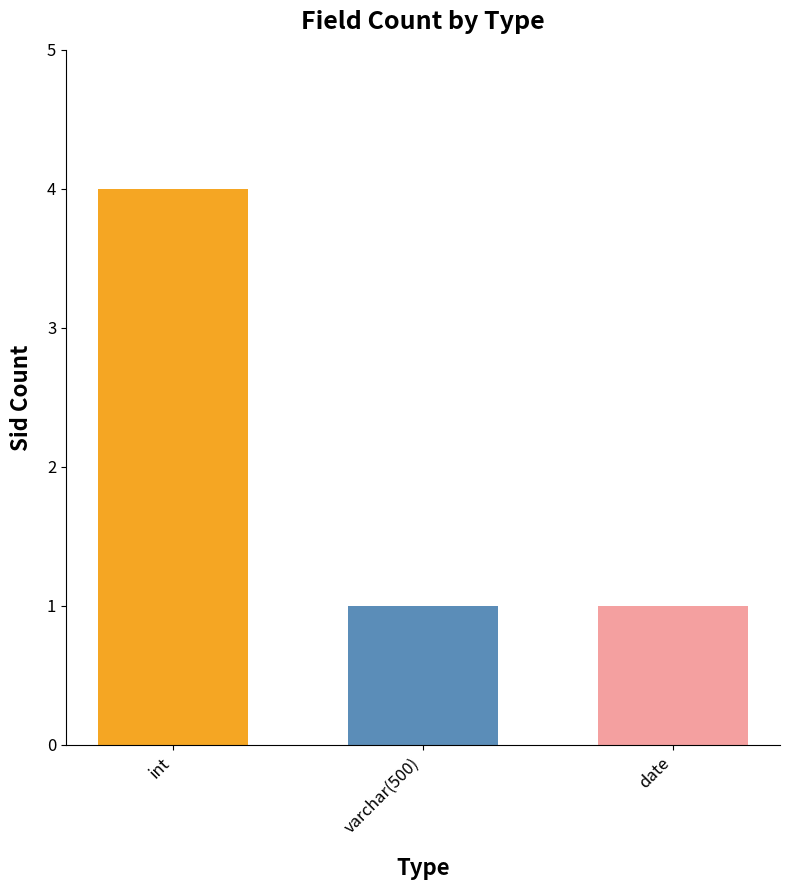

What is the label of the 2nd bar from the right?

varchar(500)